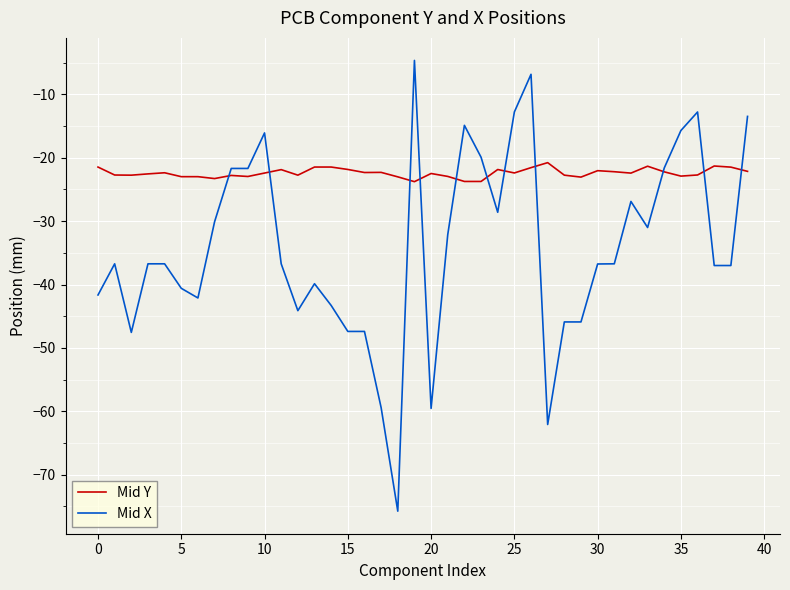

What is the maximum value for Mid X?

-4.6